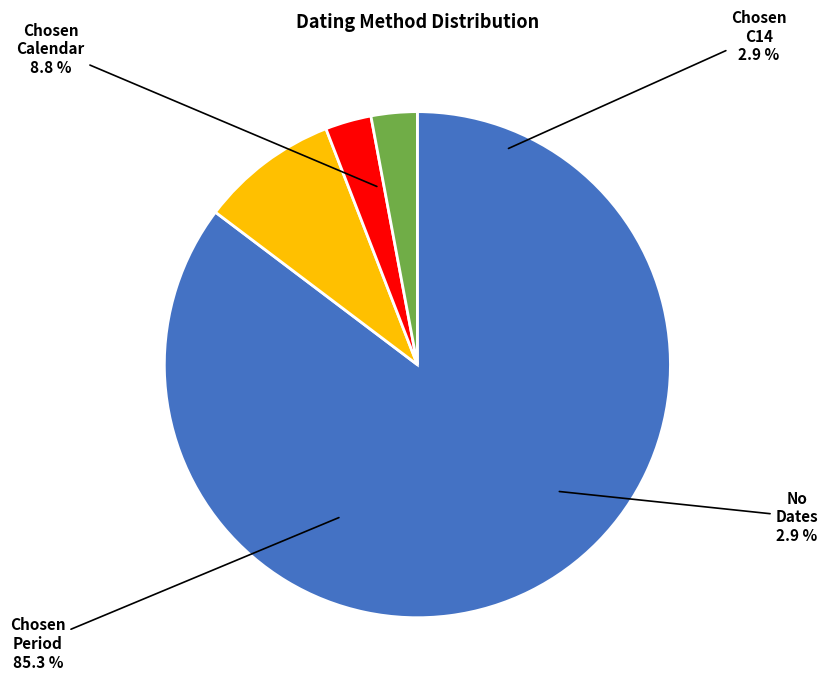

What is the largest slice in the pie chart?

Chosen_Period